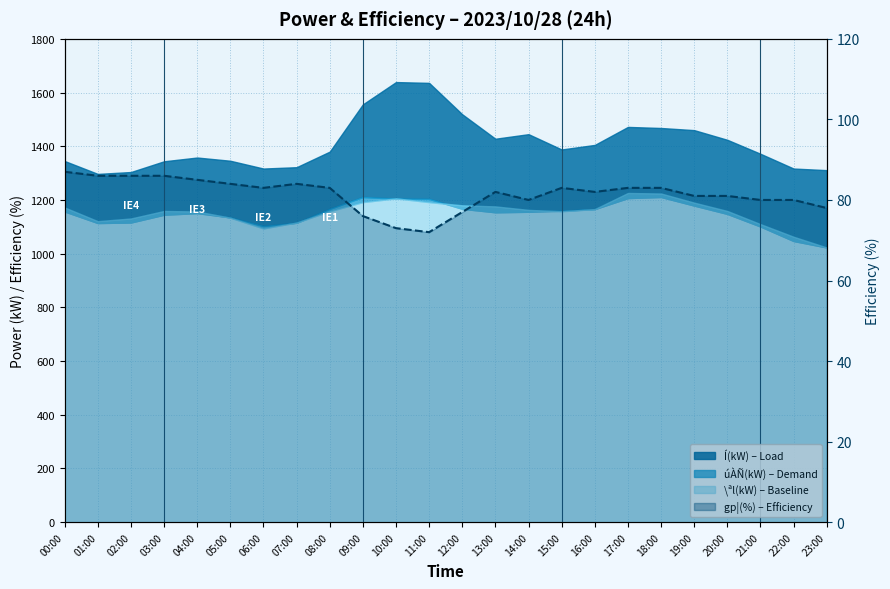

Where is the data nearest to the value 79?

14:00